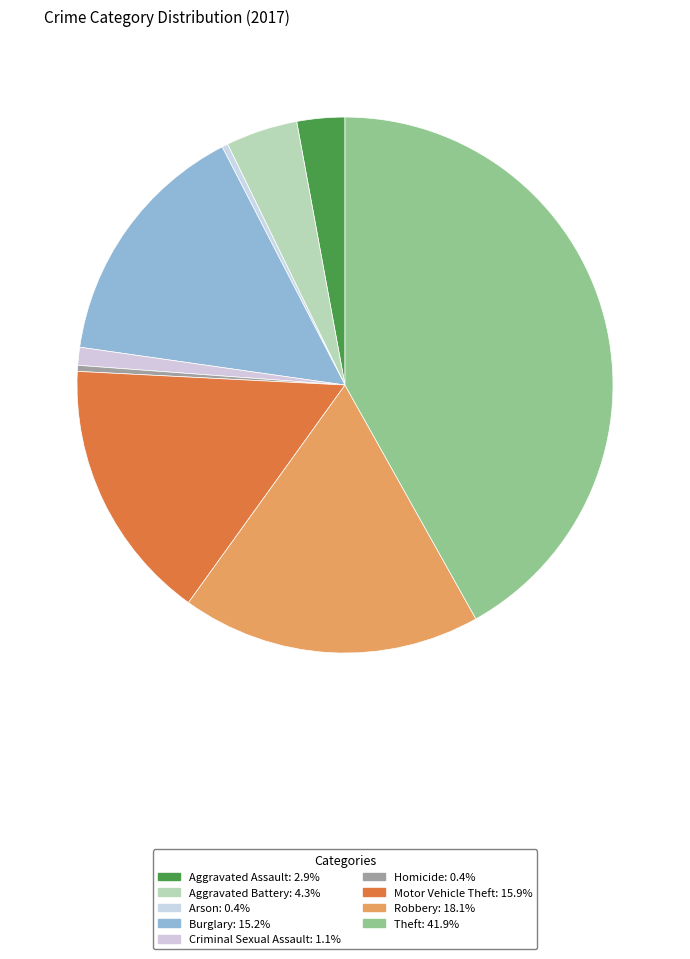

Which category has the biggest portion of the pie?

Theft